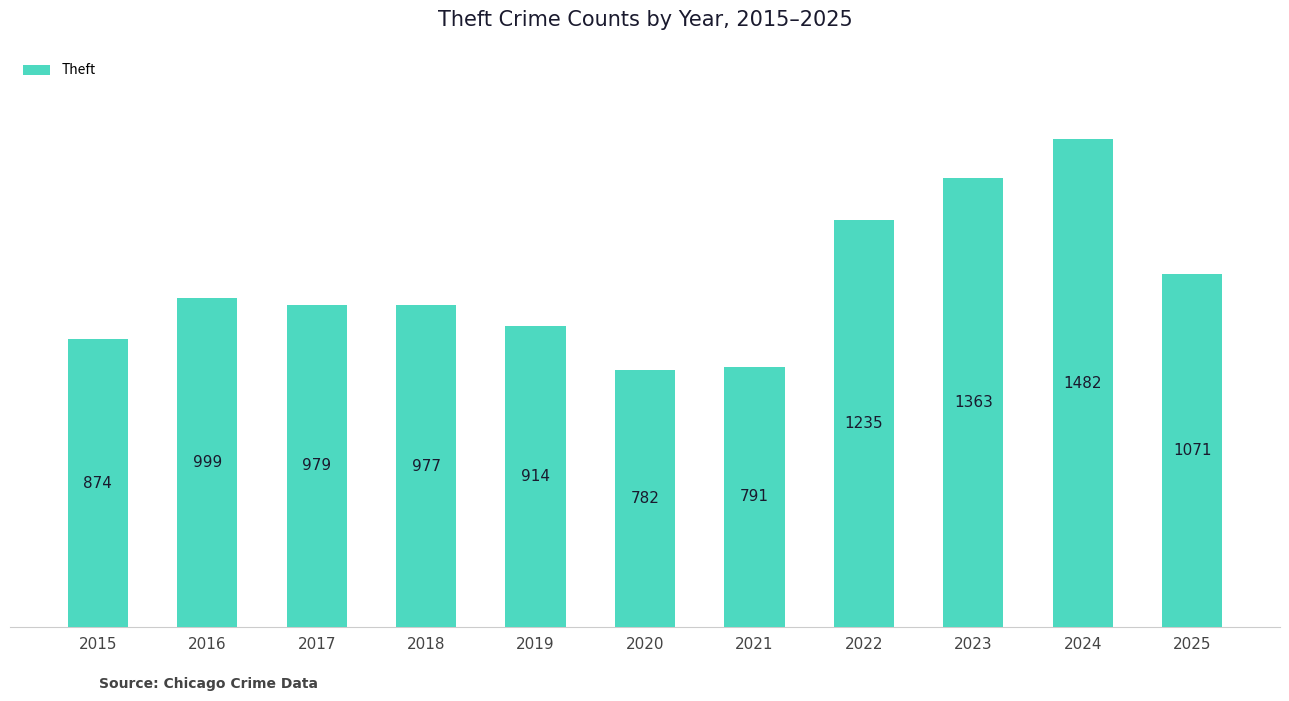

List the labels in order of value, smallest first.

2020, 2021, 2015, 2019, 2018, 2017, 2016, 2025, 2022, 2023, 2024